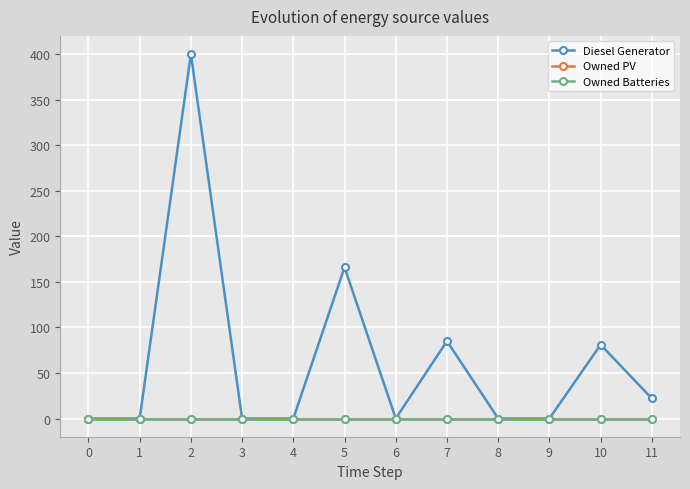

True or false: Diesel Generator and Owned PV cross at least once.

False